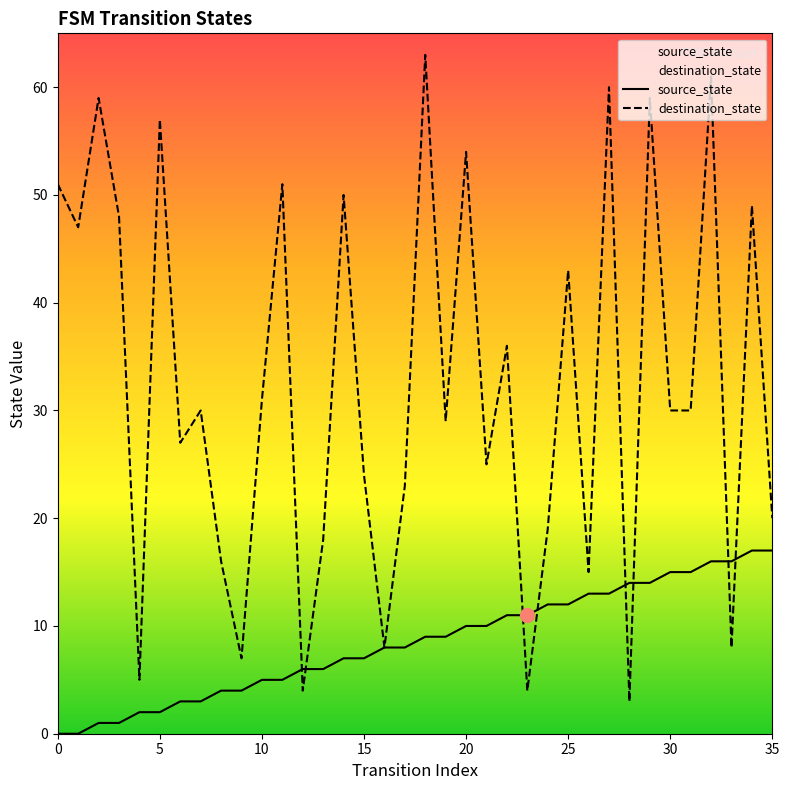

Is this an area chart (filled region under the line)?

No